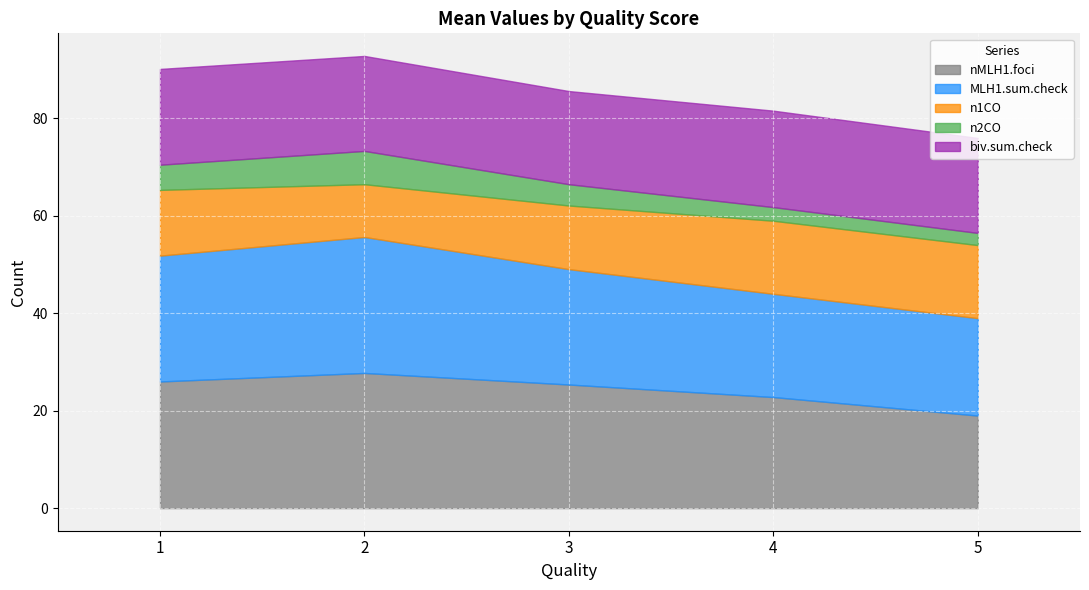

Count the number of categories in the chart.

5